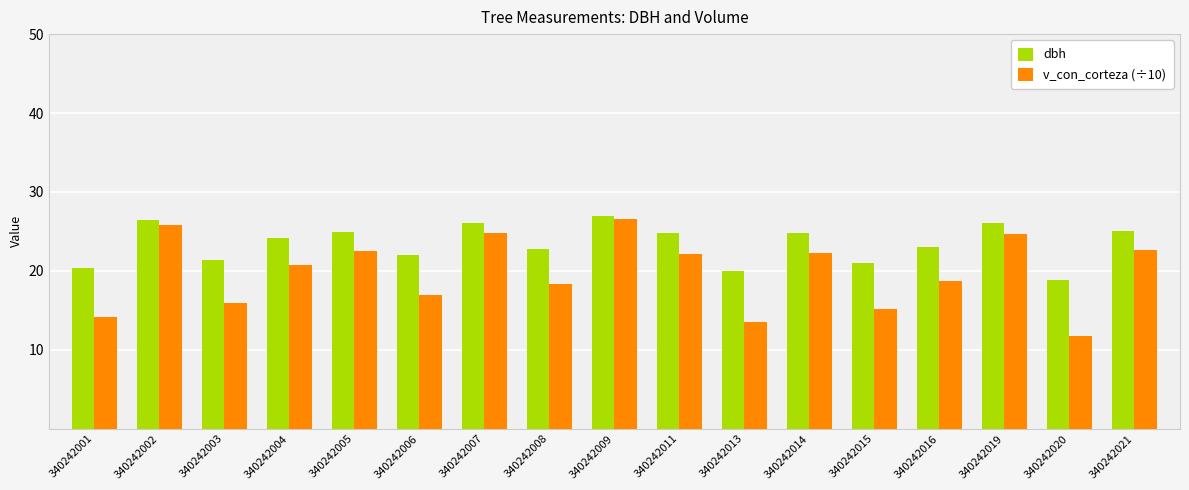

What is the spread (max minus min) of values at 340242015?

5.8